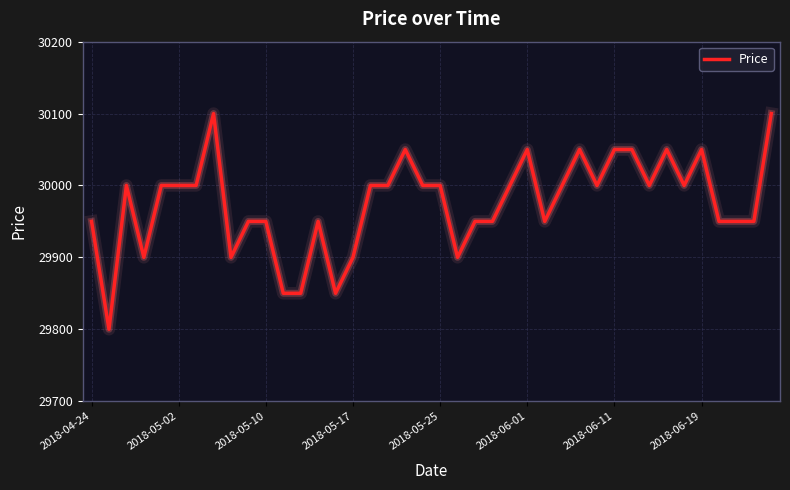

Is this an area chart (filled region under the line)?

No